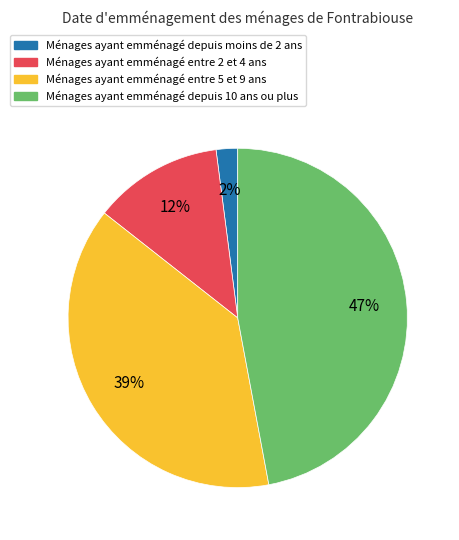

Is there any slice that represents more than half of the pie?

No